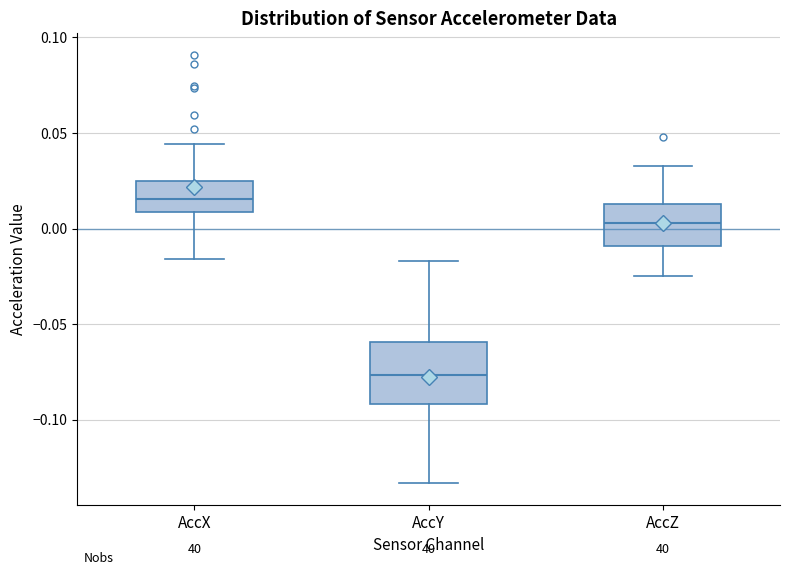

Reading left to right, transcribe this box plot: for each box, give where its median line is, the range the box spans, and where its two whiskers end, as read against the y-axis. The values are not printed on the chart, so give them approximately, as read against the axis.

AccX: median 0.015, box 0.010 to 0.025, whiskers -0.015 to 0.045
AccY: median -0.075, box -0.090 to -0.060, whiskers -0.135 to -0.015
AccZ: median 0.005, box -0.010 to 0.015, whiskers -0.025 to 0.035